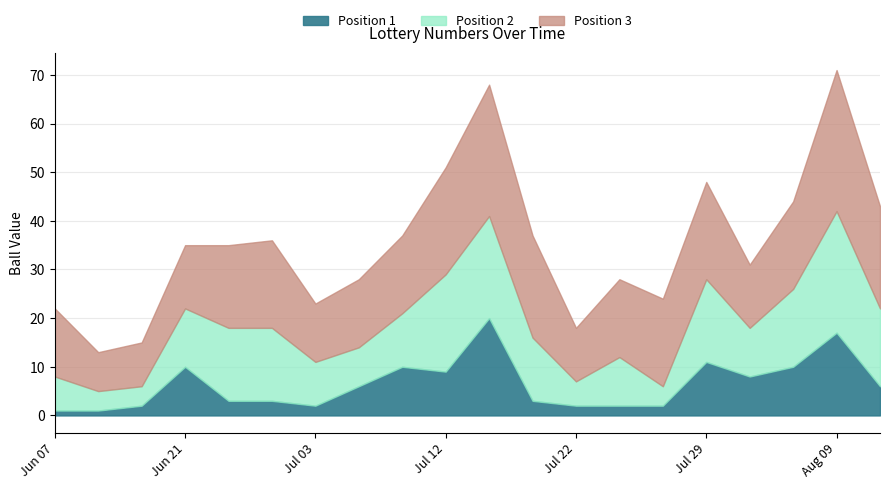

At how many categories does at least one series exceed 4?

20